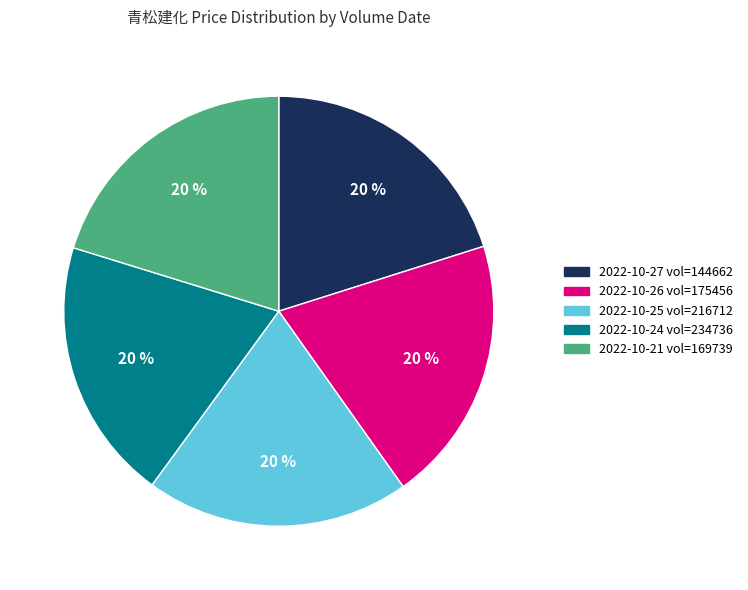

Is there a majority slice in this chart?

No